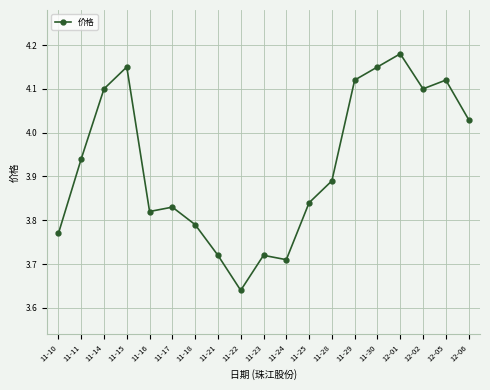

The chart shows a value of 2.4 at 11-21. True or false?

False